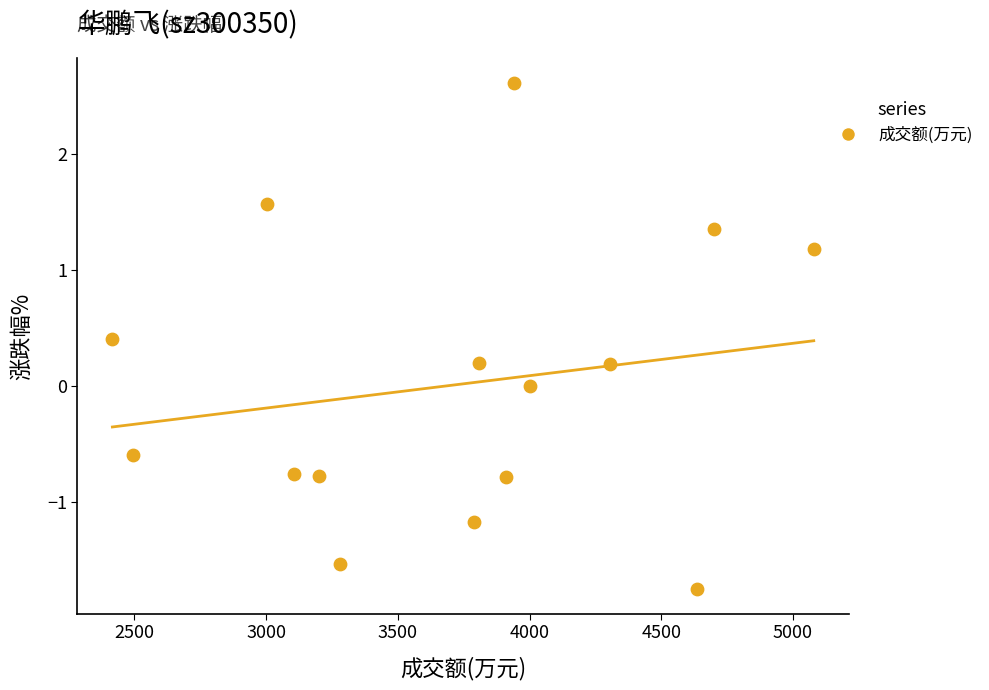

What is the range of Y values (max minus min)?

4.4